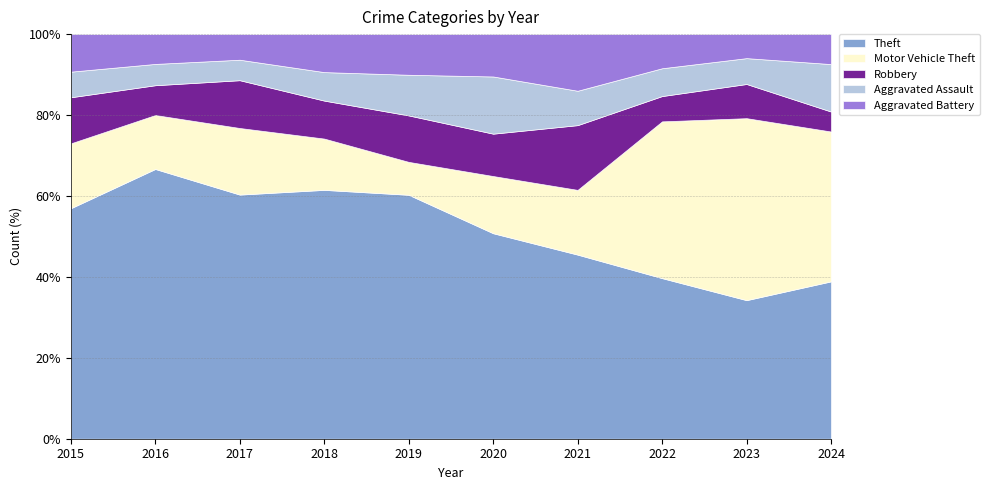

At which label does Theft reach its minimum?

2023